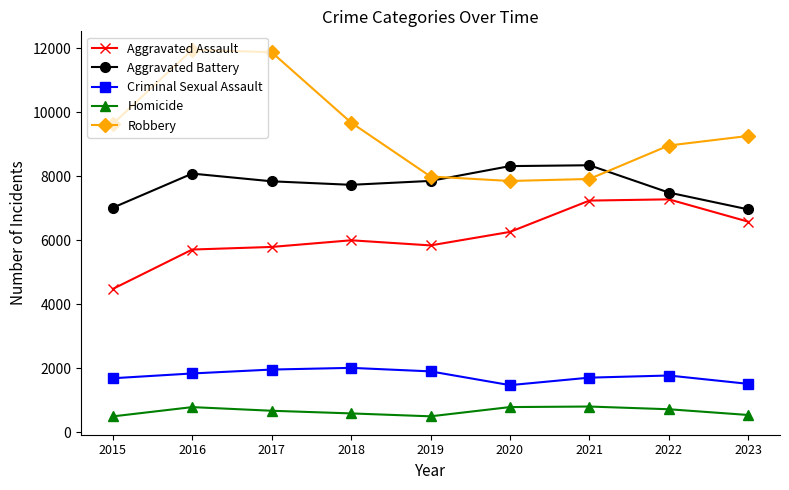

How many series are shown in this chart?

5